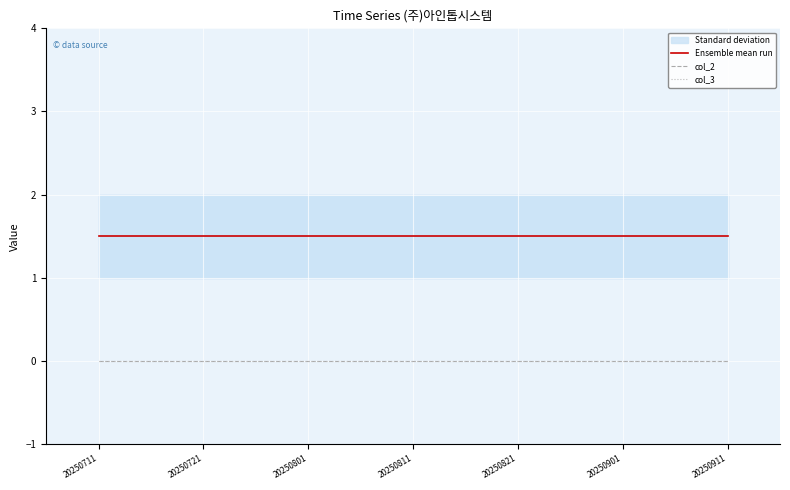

List the series in order of their peak value, lowest first.

col_2, col_3, Ensemble mean run